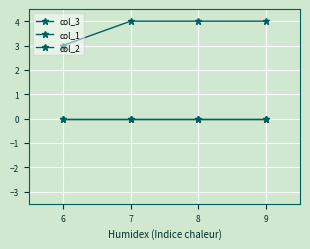

Does the chart have visible grid lines?

Yes